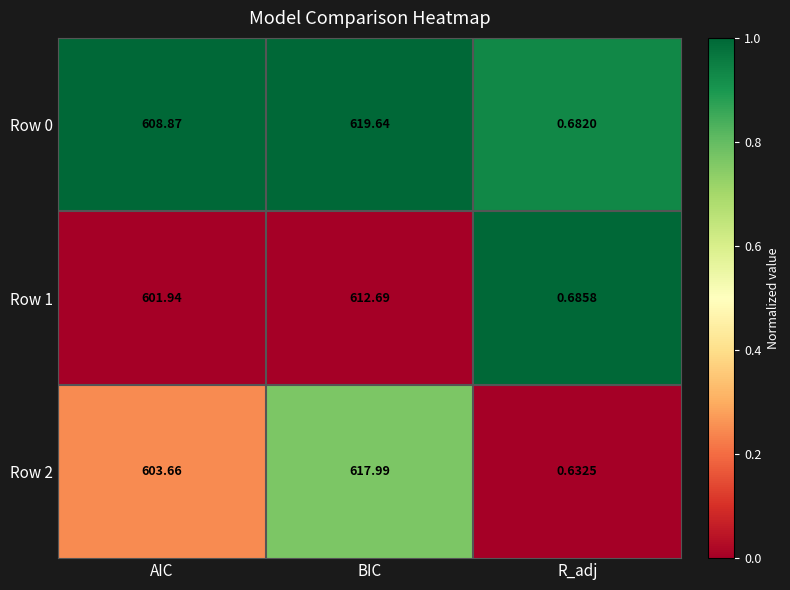

What is the total value across all series at BIC?

1850.3